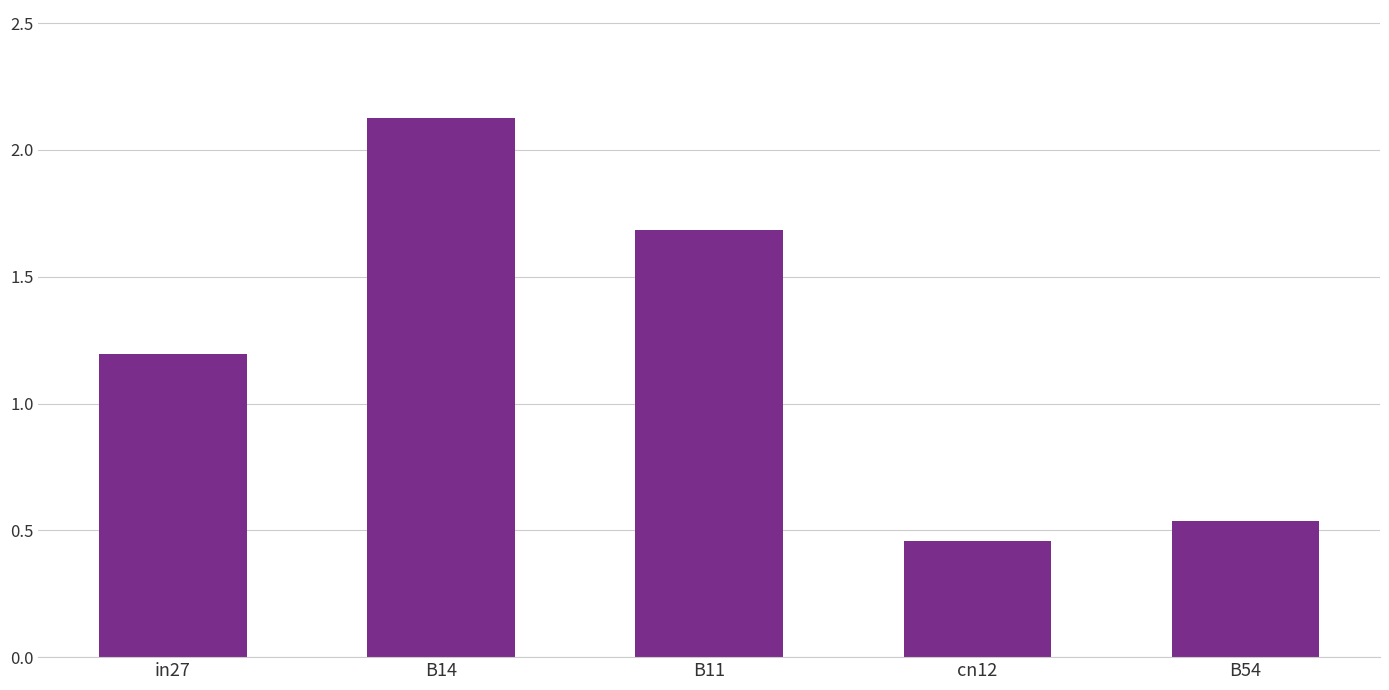

Where does the data first go above 1?

in27